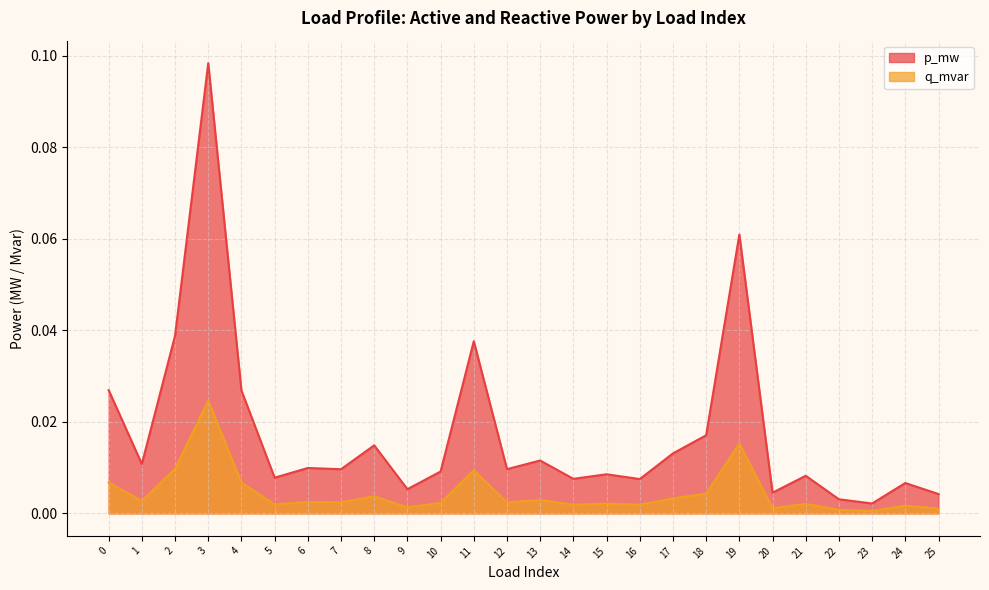

Reading left to right, extract all data points from this chart.

p_mw: 0.0	0.0	0.0	0.1	0.0	0.0	0.0	0.0	0.0	0.0	0.0	0.0	0.0	0.0	0.0	0.0	0.0	0.0	0.0	0.1	0.0	0.0	0.0	0.0	0.0	0.0
q_mvar: 0.0	0.0	0.0	0.0	0.0	0.0	0.0	0.0	0.0	0.0	0.0	0.0	0.0	0.0	0.0	0.0	0.0	0.0	0.0	0.0	0.0	0.0	0.0	0.0	0.0	0.0